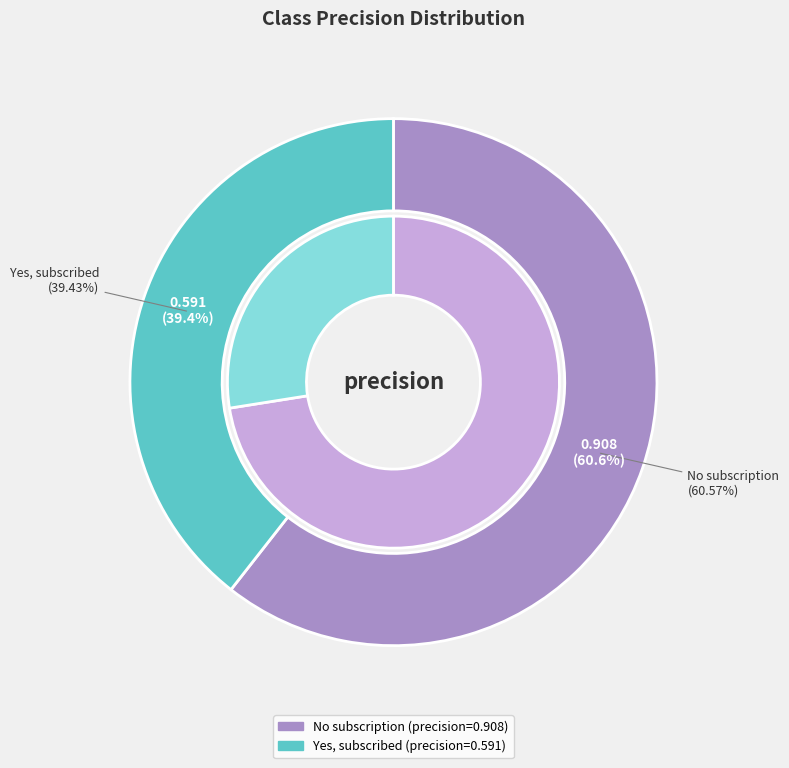

To the nearest percent, what percentage of the pie is Yes, subscribed?

39%